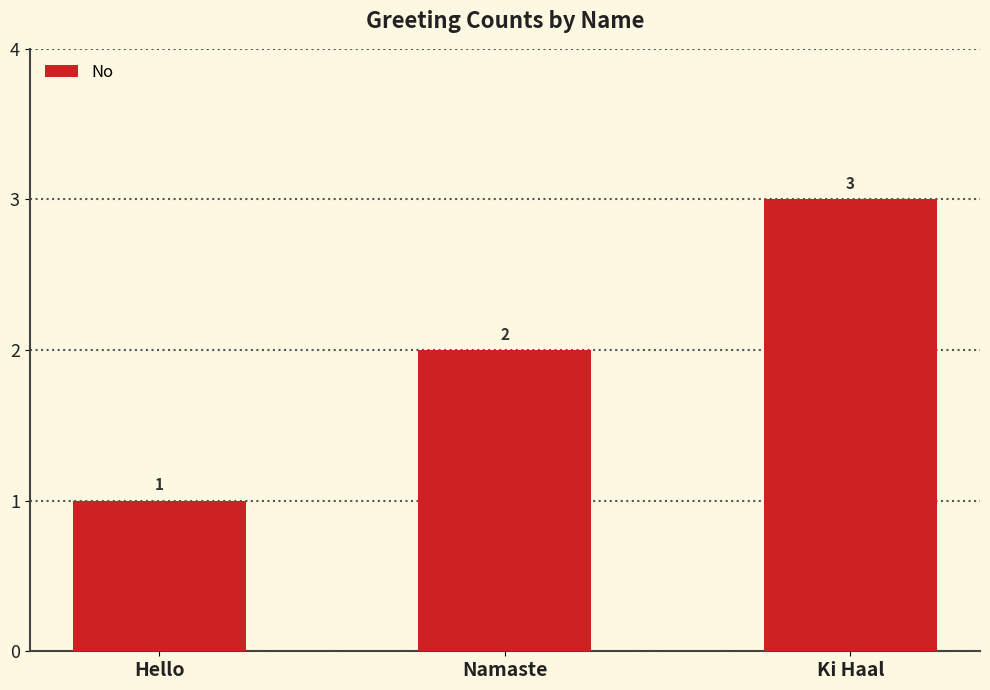

Reading left to right, extract all data points from this chart.

Hello=1	Namaste=2	Ki Haal=3